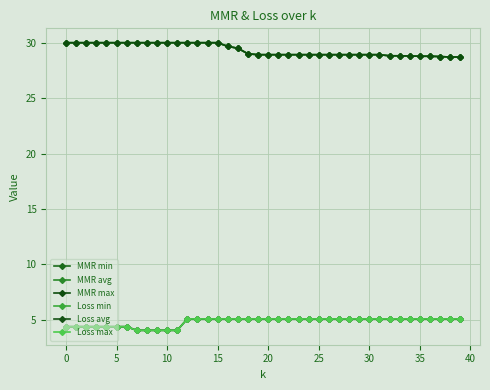

True or false: MMR max and Loss max intersect in this chart.

False